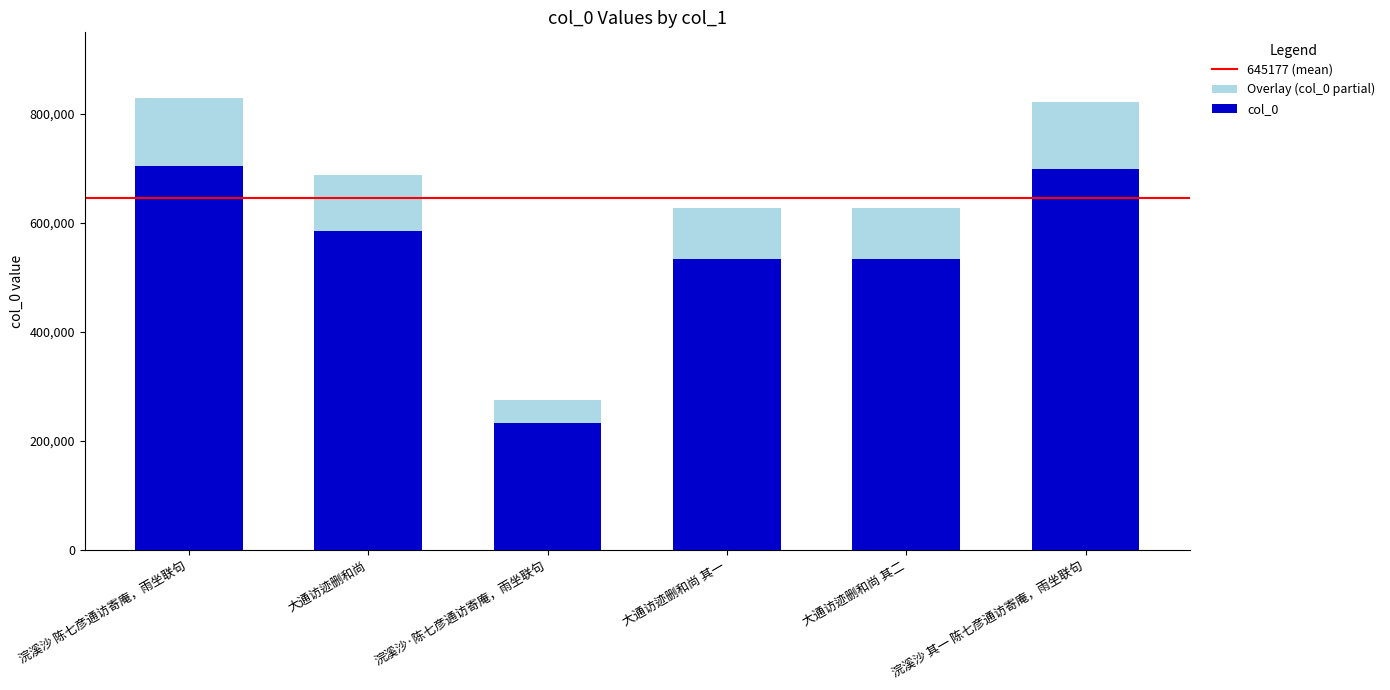

Is it true that the value at 浣溪沙 其一 陈七彦通访寄庵，雨坐联句 is 822051?

True